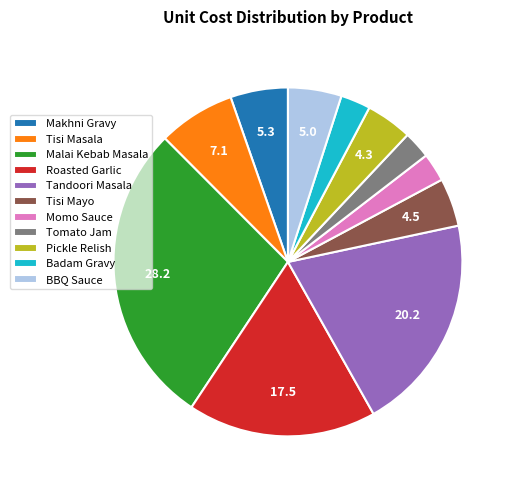

Is there any slice that represents more than half of the pie?

No